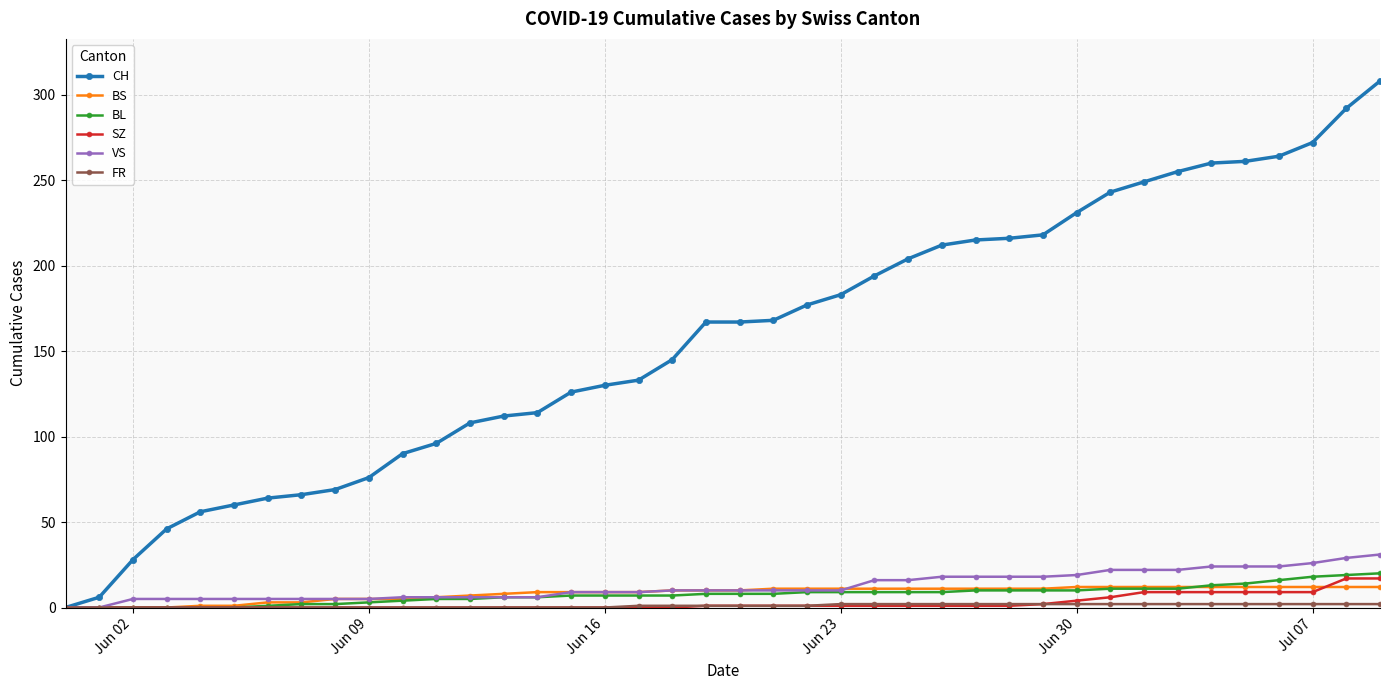

Which series has the largest total across all categories?

CH